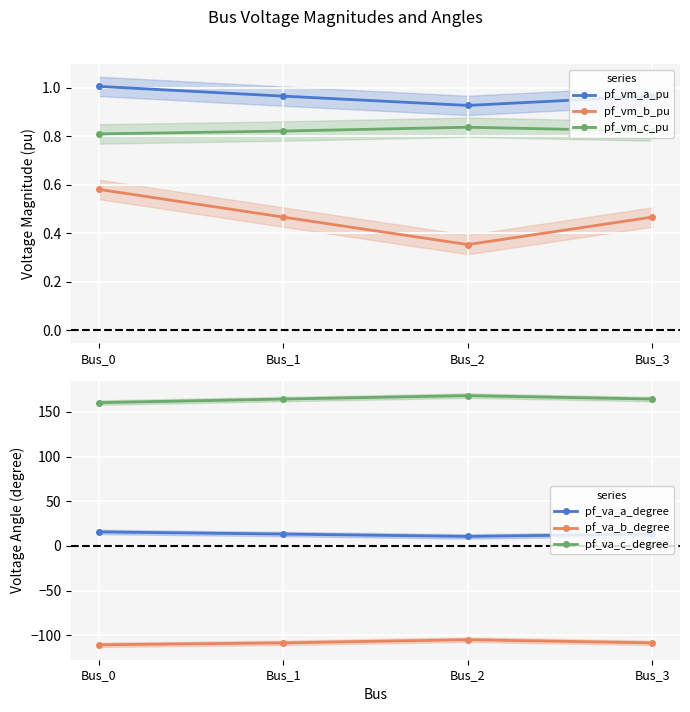

What is the sum of all pf_va_b_degree values?

-432.9